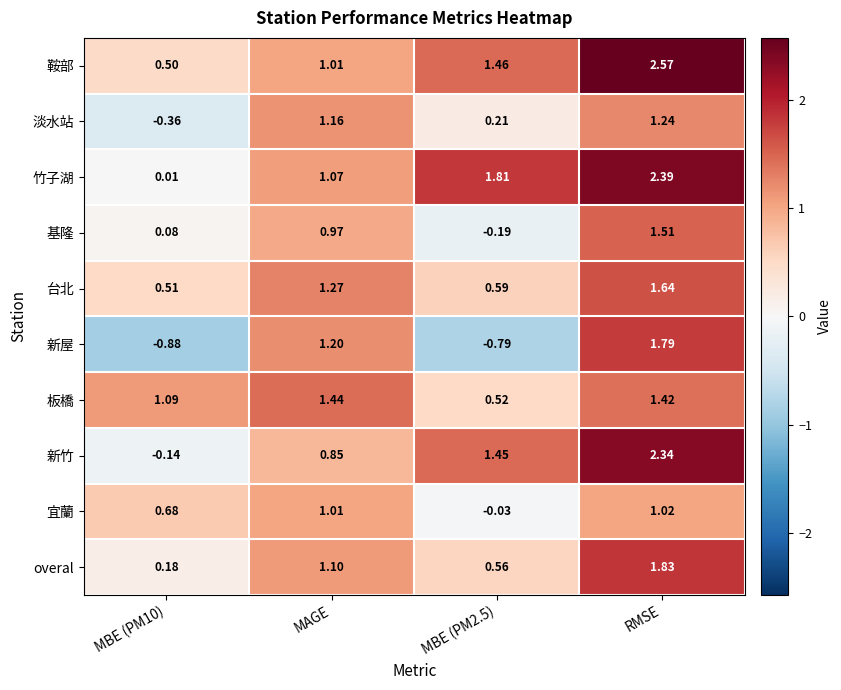

Which series has the largest range (max minus min)?

新屋